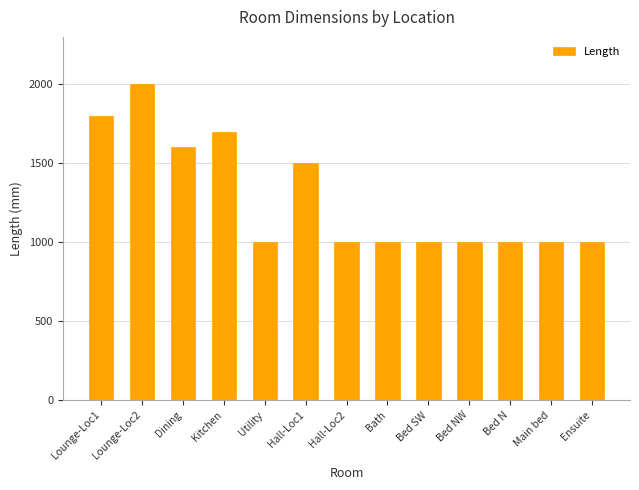

The value at Bath is 1000. True or false?

True